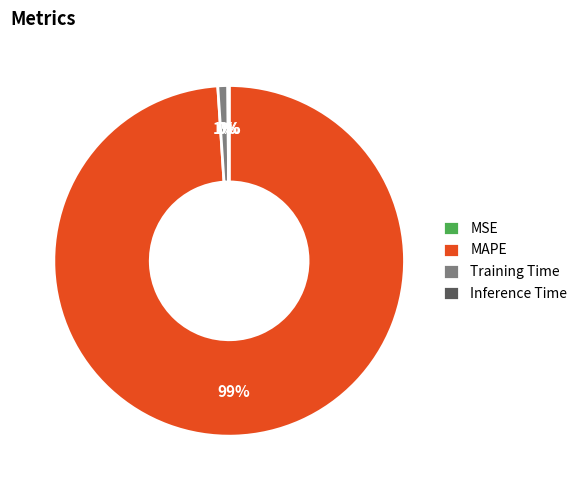

What percentage is the Training Time slice, to the nearest percent?

1%